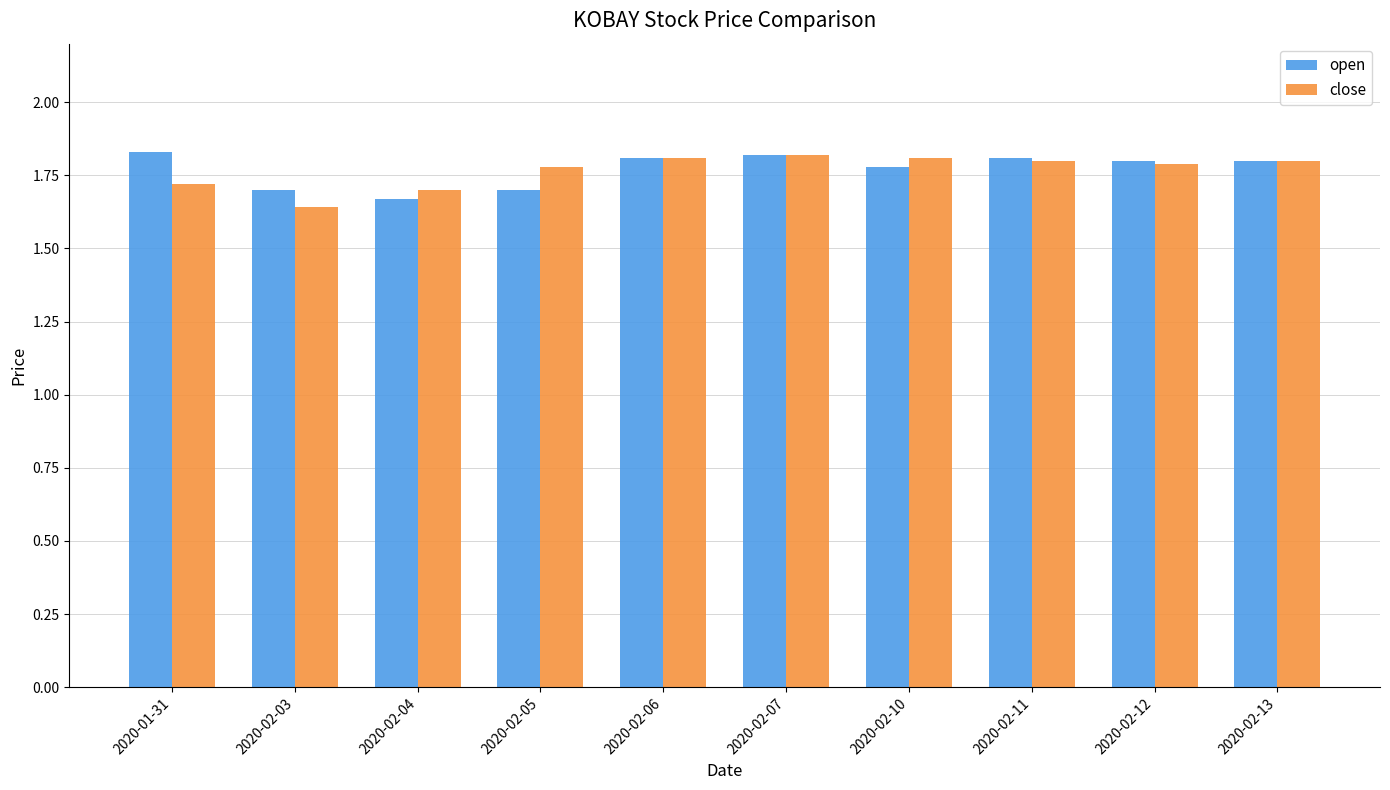

At how many categories does at least one series exceed 1?

10